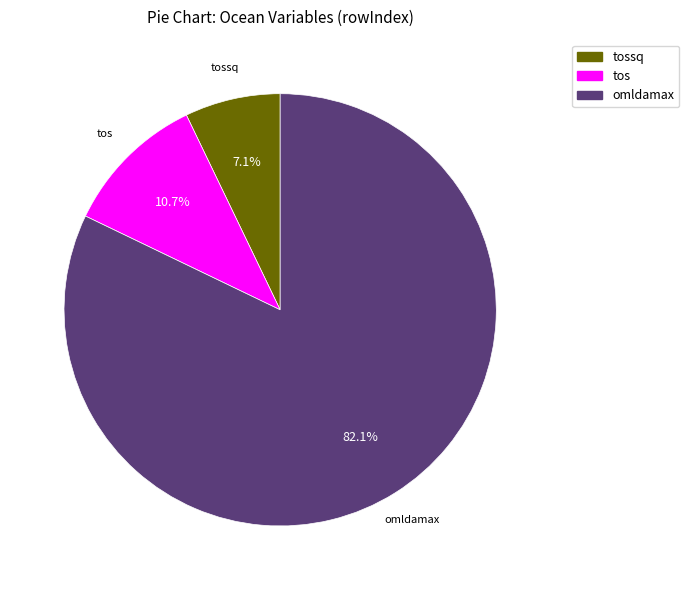

Count the number of slices in the pie.

3